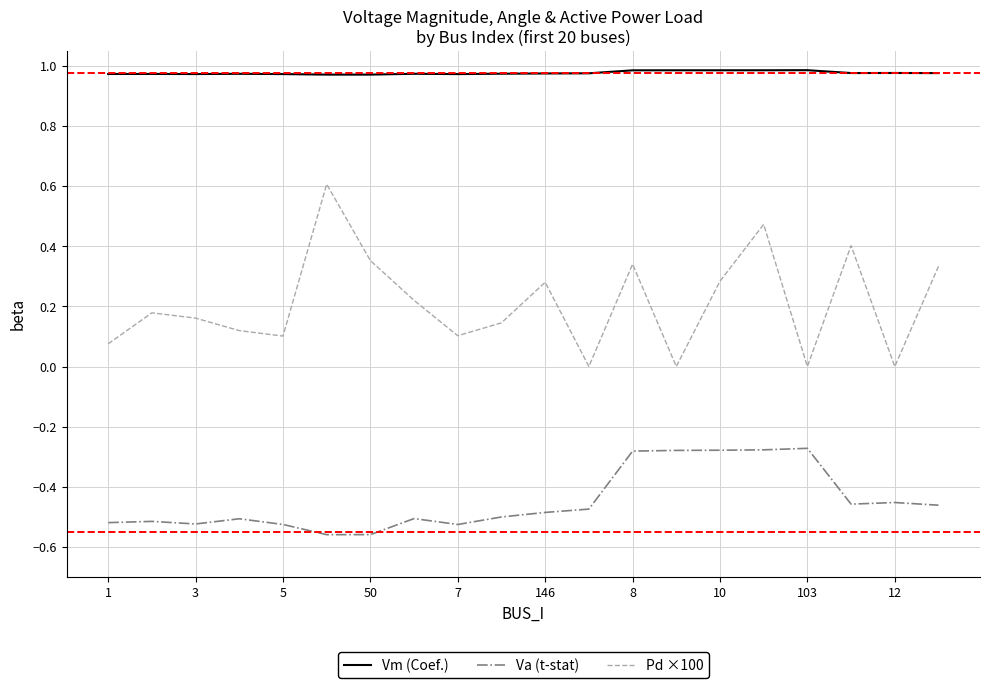

True or false: Vm (Coef.) has more than 2 interior local peaks.

True